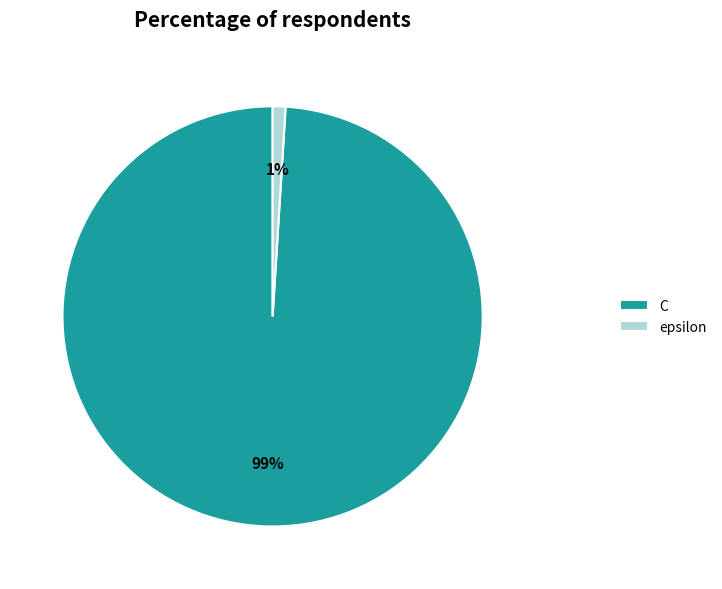

What is the smallest slice in the pie chart?

epsilon